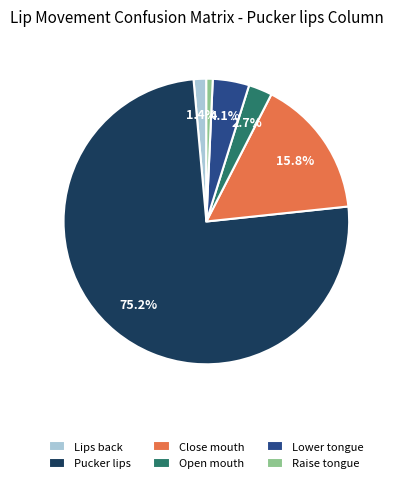

To the nearest percent, what is the combined percentage of Lower tongue and Raise tongue?

5%